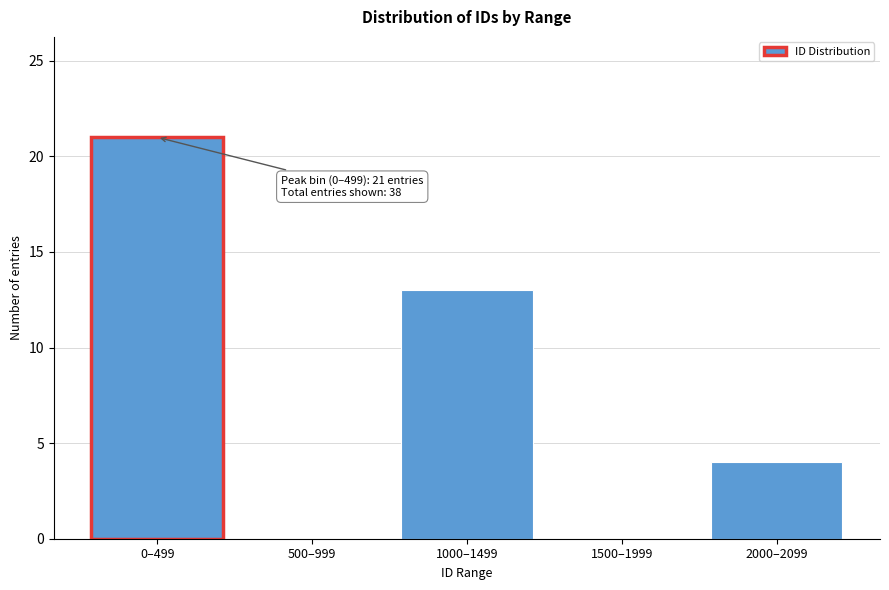

Reading right to left, extract all data points from this chart.

2000–2099=4	1500–1999=0	1000–1499=13	500–999=0	0–499=21